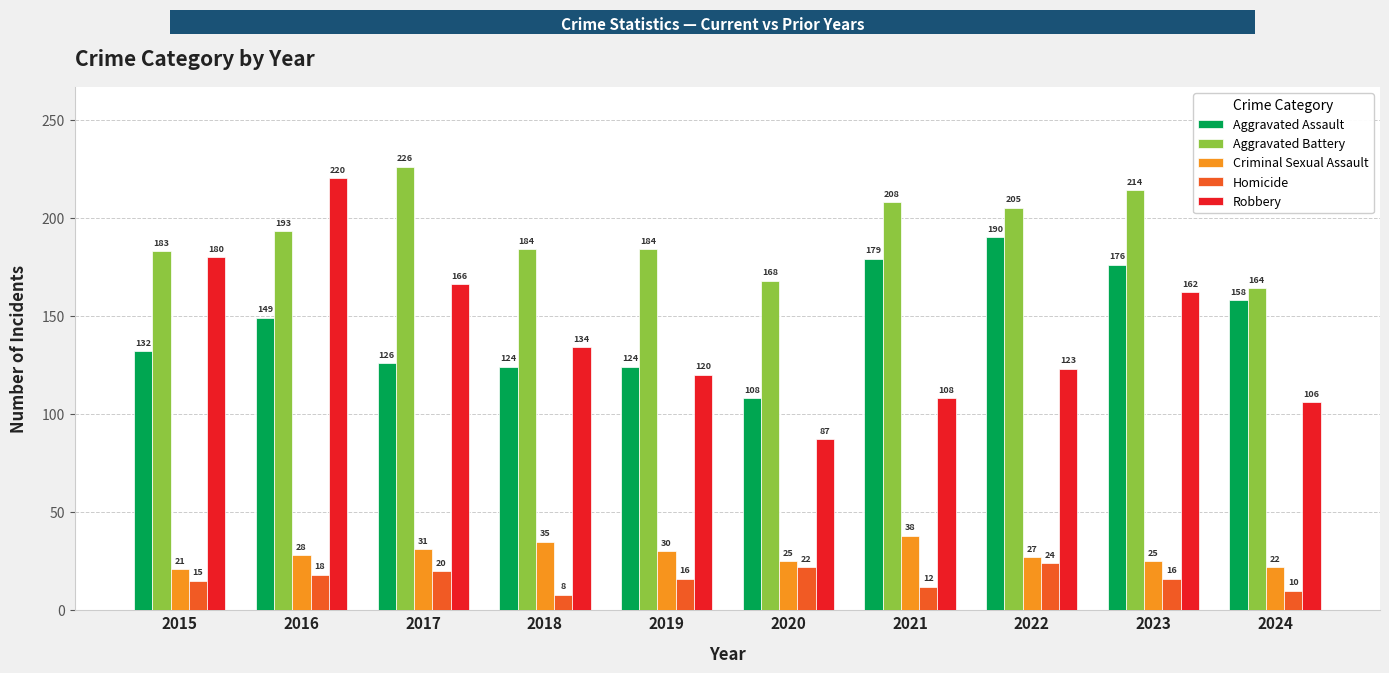

Rank the series at 2017 from lowest to highest value.

Homicide, Criminal Sexual Assault, Aggravated Assault, Robbery, Aggravated Battery